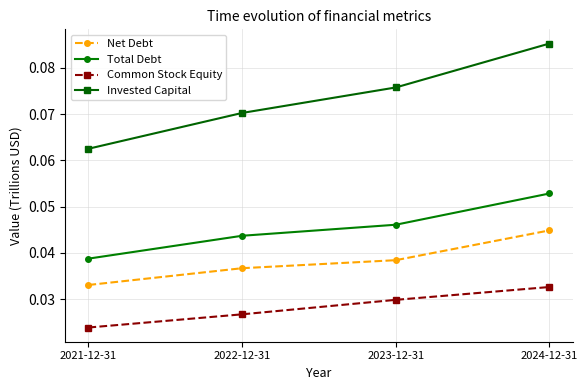

True or false: Common Stock Equity and Net Debt intersect in this chart.

False